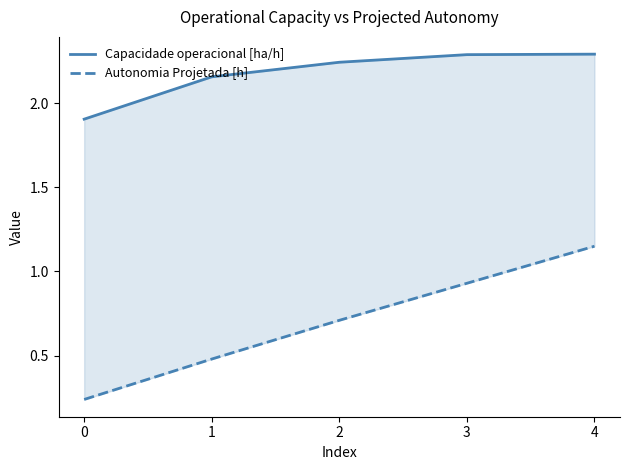

How many Capacidade operacional [ha/h] values are between 2 and 3?

4